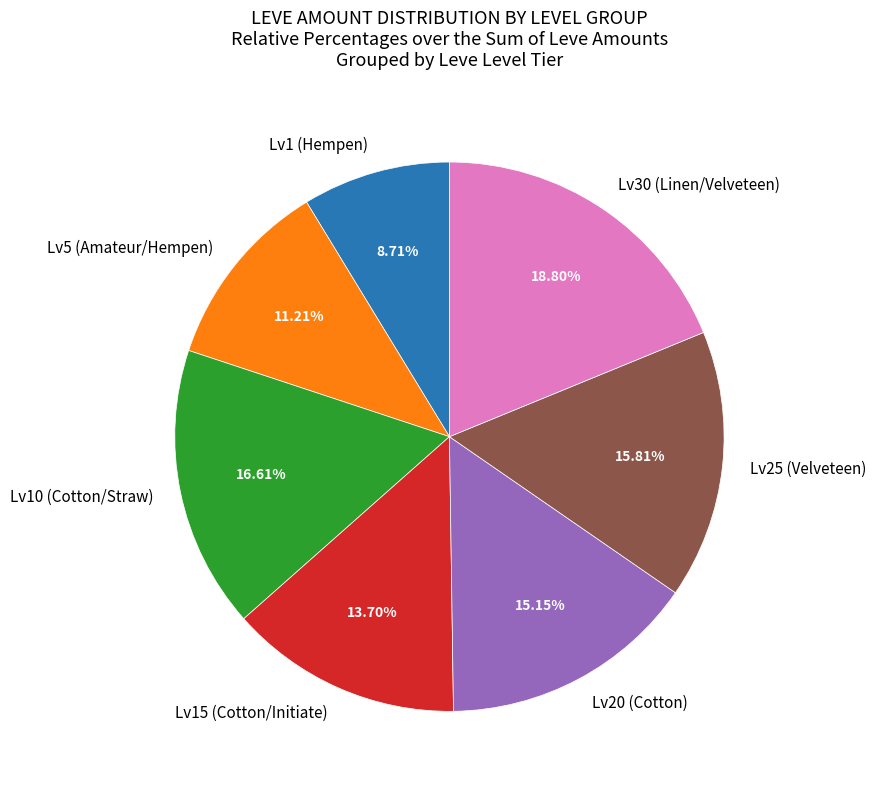

Is there any slice that represents more than half of the pie?

No